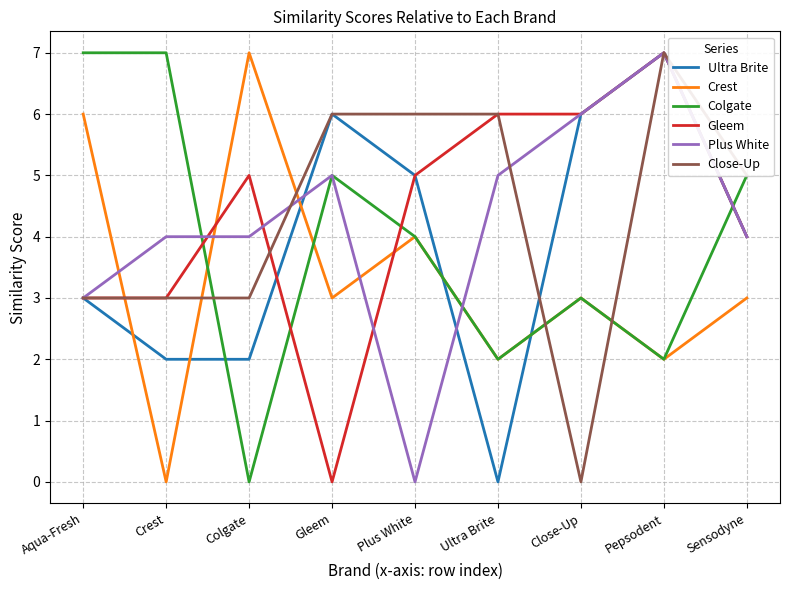

True or false: Close-Up has a value of 8 at Gleem.

False